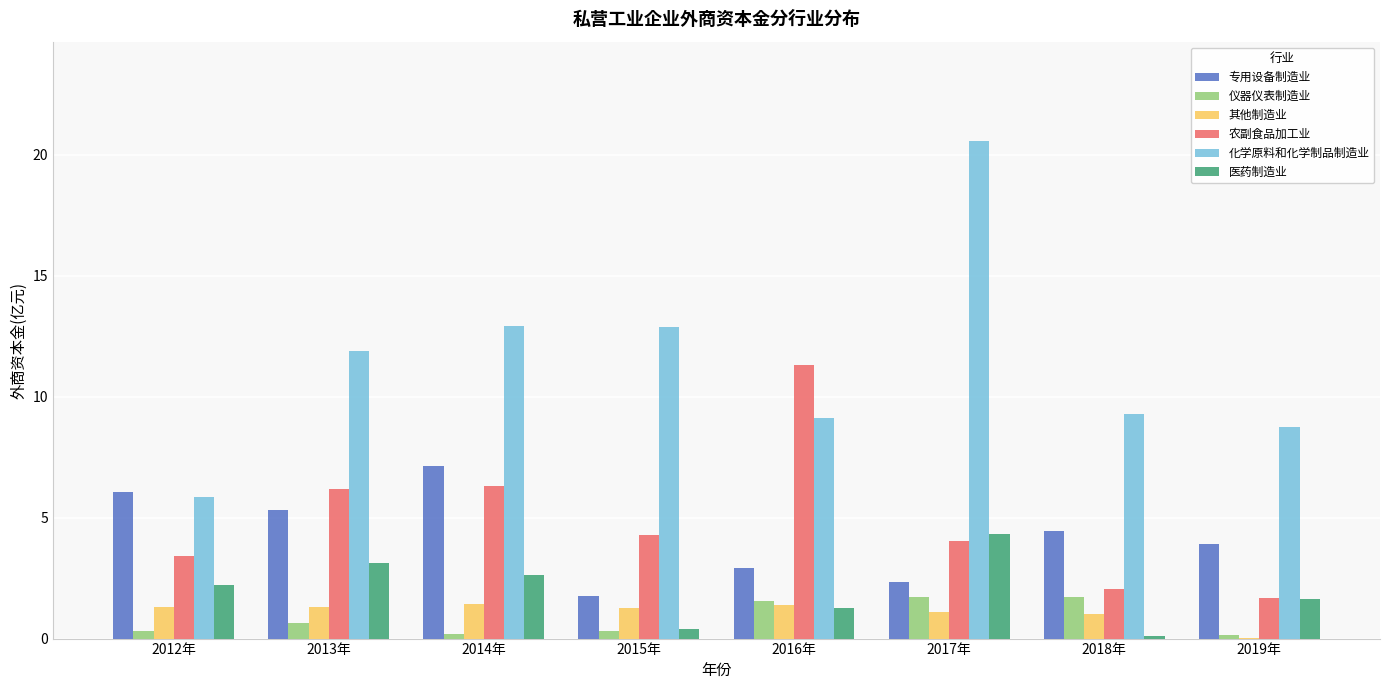

Which category has the highest value across all series?

2017年